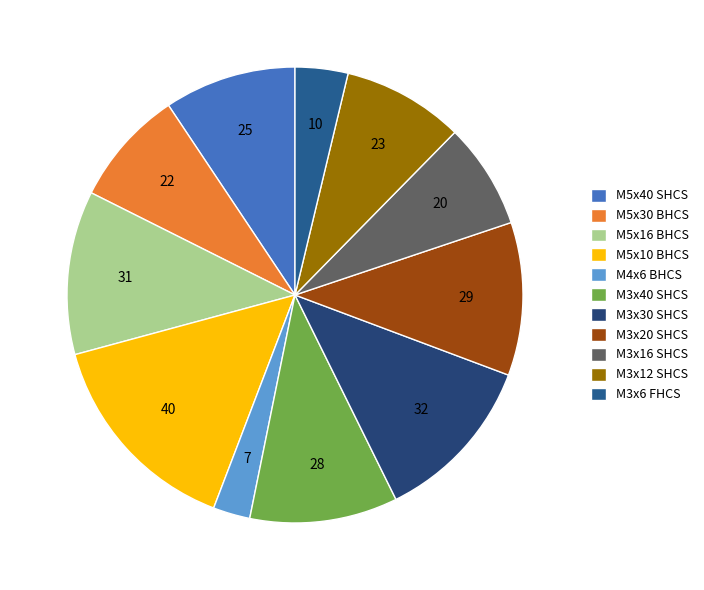

How many segments does this pie chart have?

11